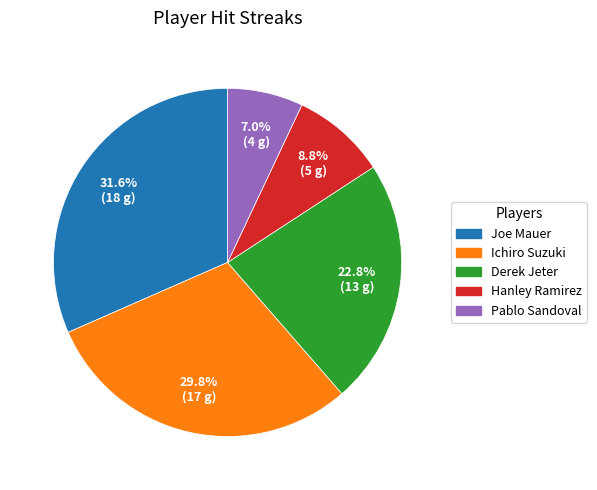

Does any single category account for the majority?

No